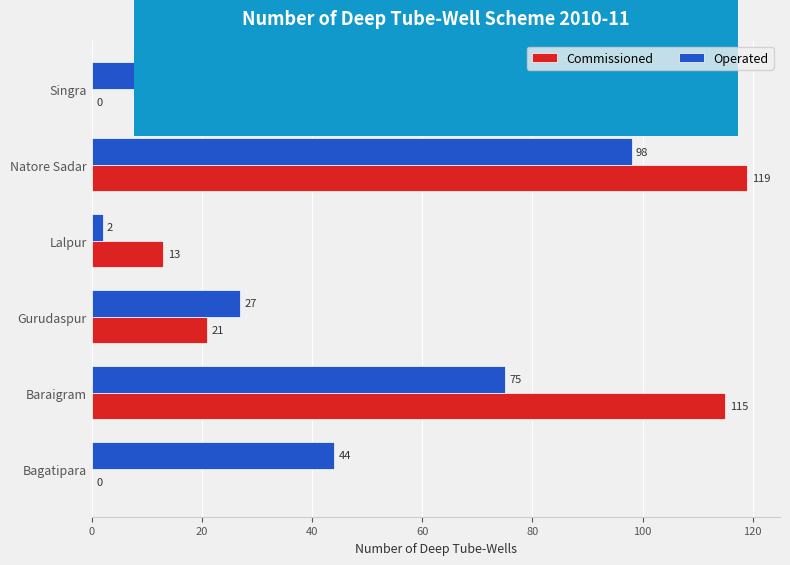

Between Baraigram and Lalpur, which series saw the biggest shift?

Commissioned